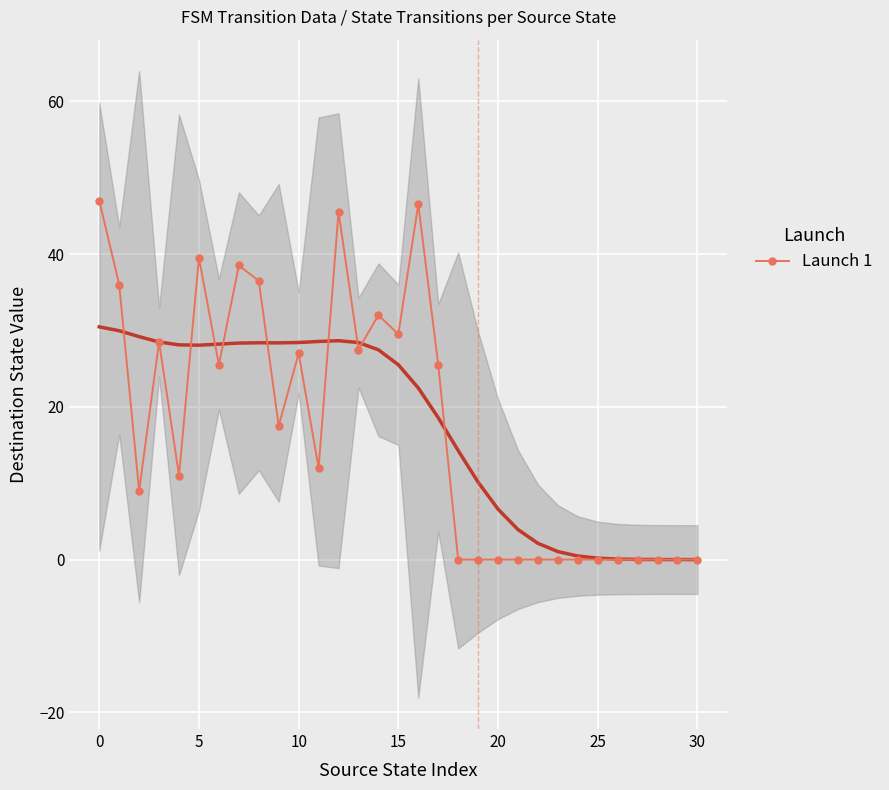

The Launch 1 series shows -23.6 at 20. True or false?

False